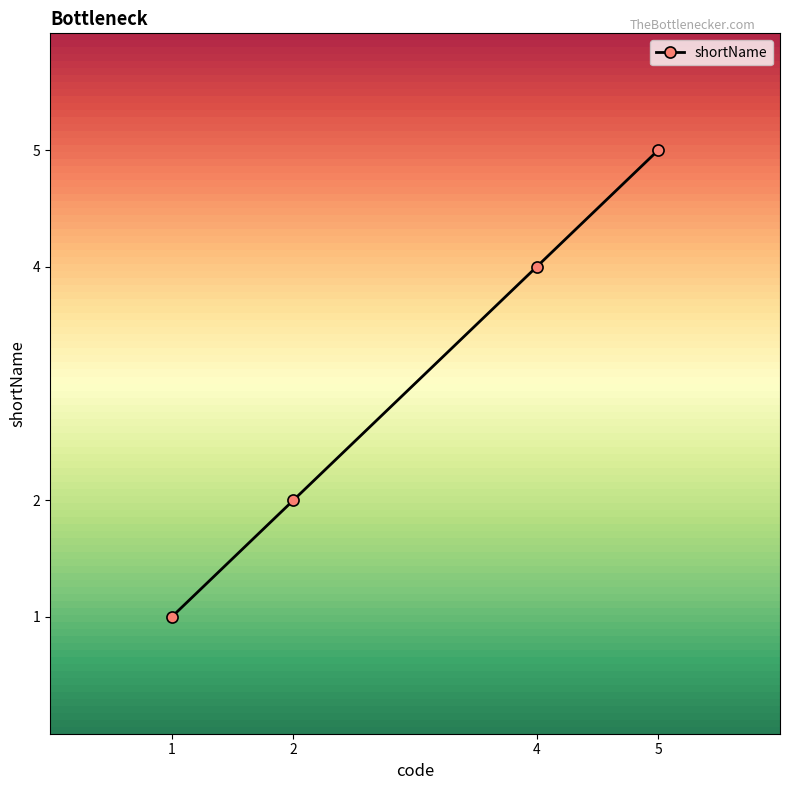

Is this an area chart (filled region under the line)?

No